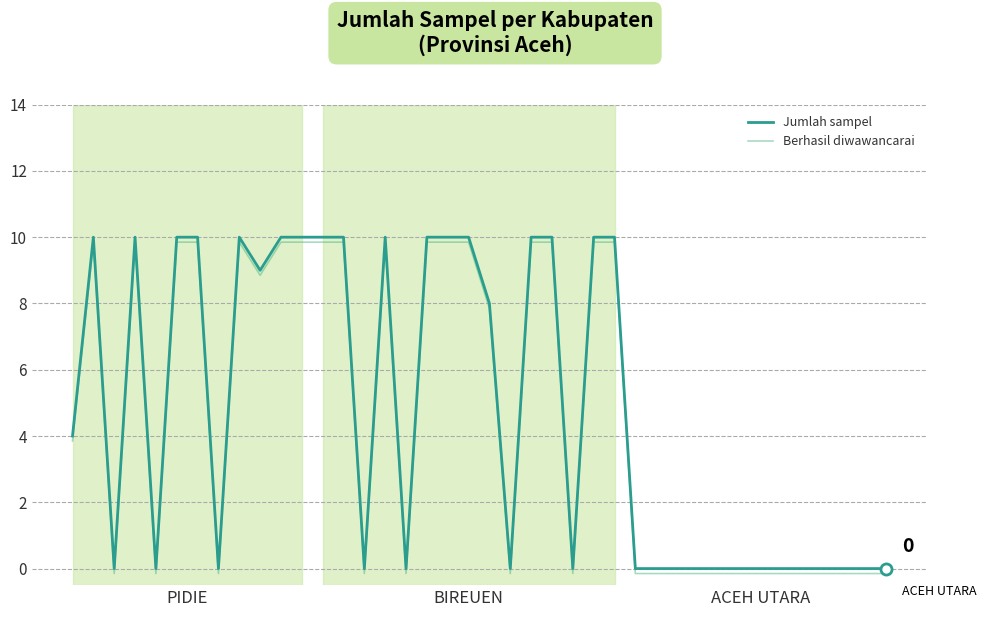

True or false: Jumlah sampel and Berhasil diwawancarai intersect in this chart.

False